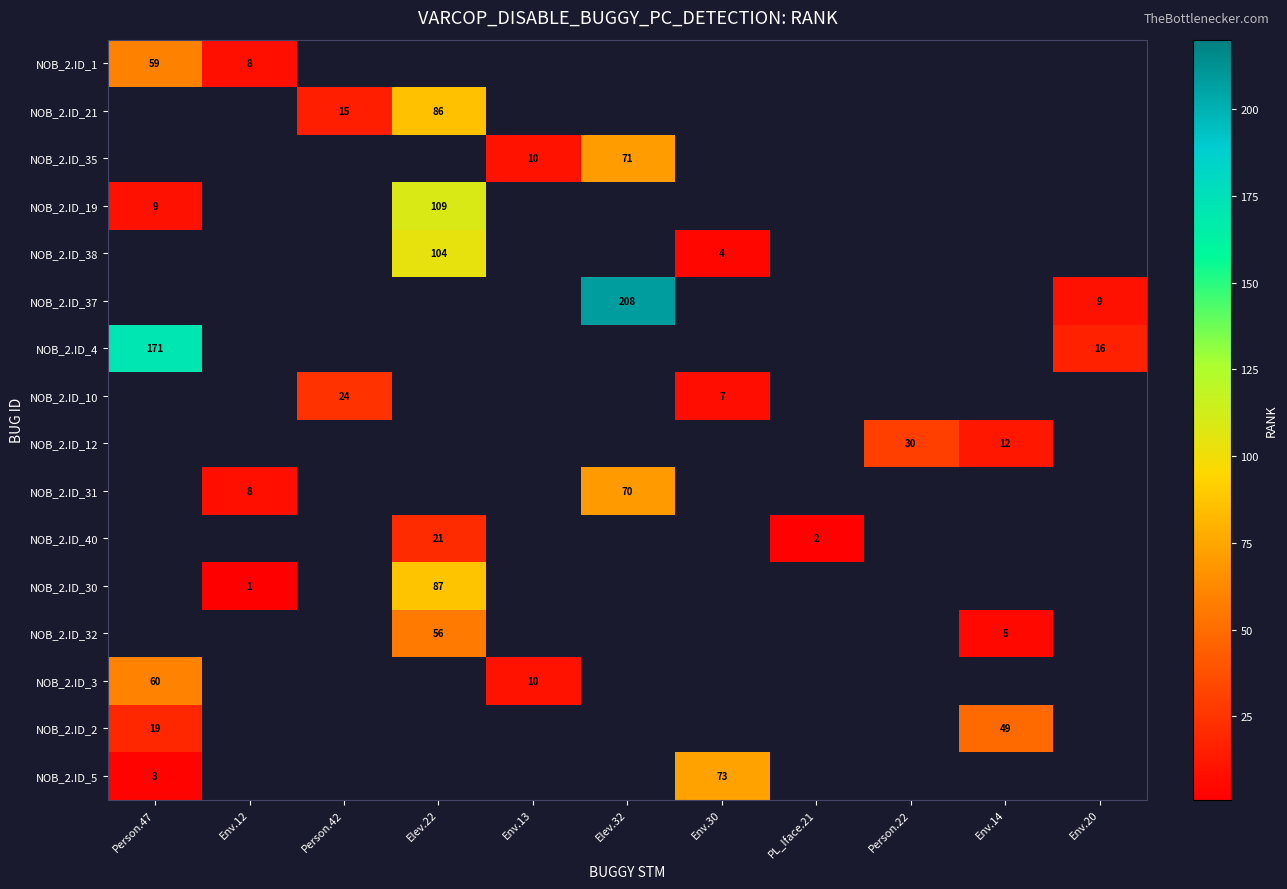

What is the sum of the NOB_2.ID_31 values at Elev.32 and Env.12?

78